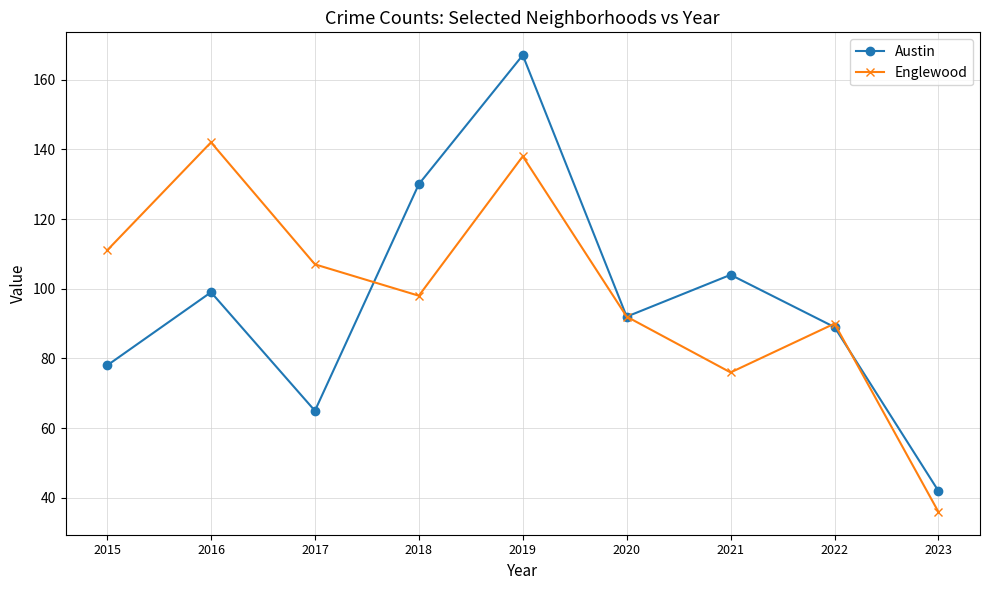

At which label does Austin first exceed 92?

2016